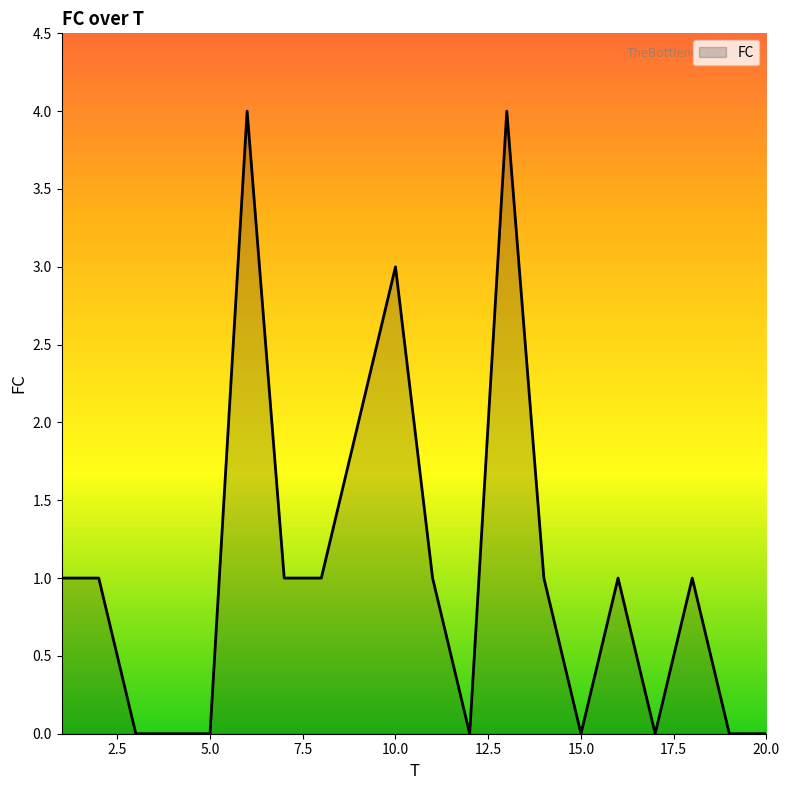

What is the greatest value displayed?

4